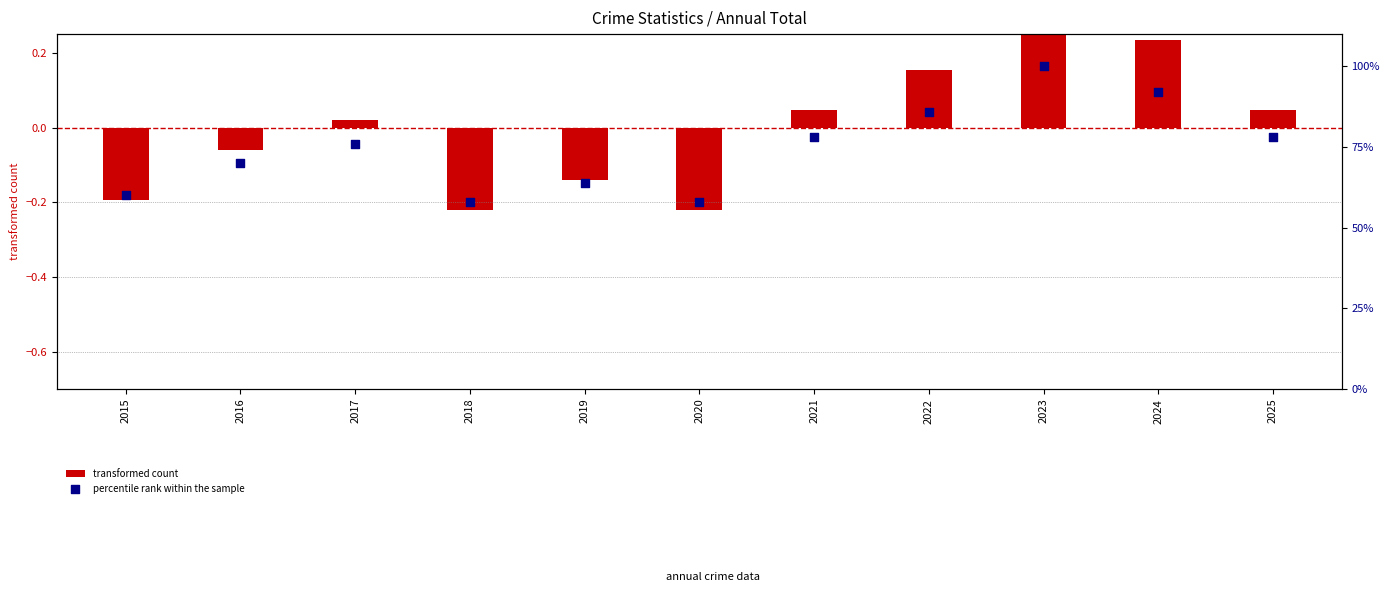

Which has a higher value, 2018 or 2025?

2025